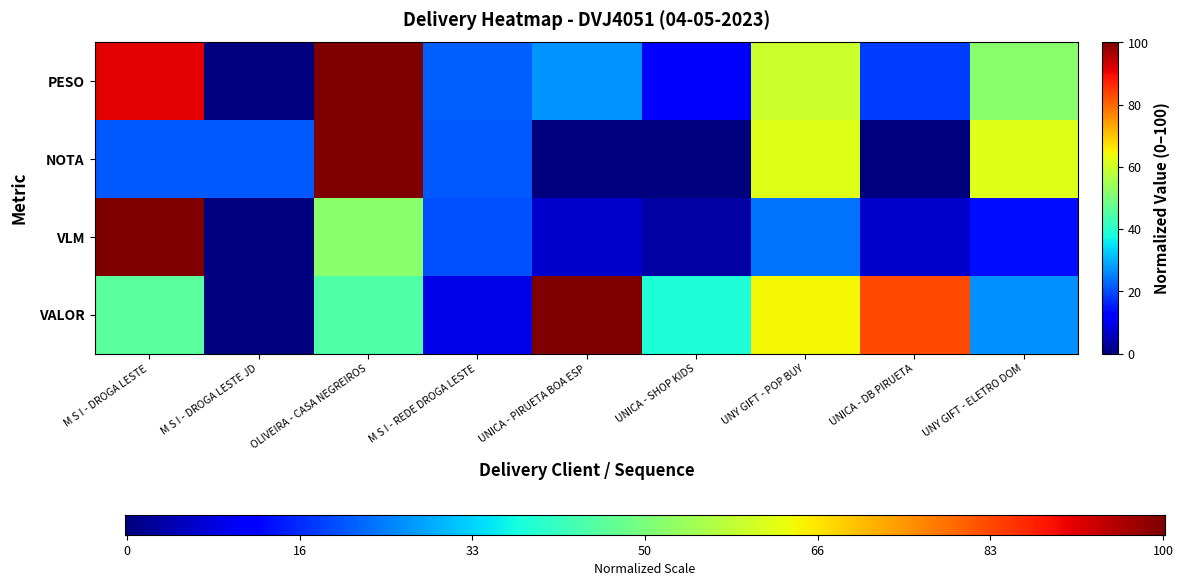

What is the greatest value displayed?

100.0